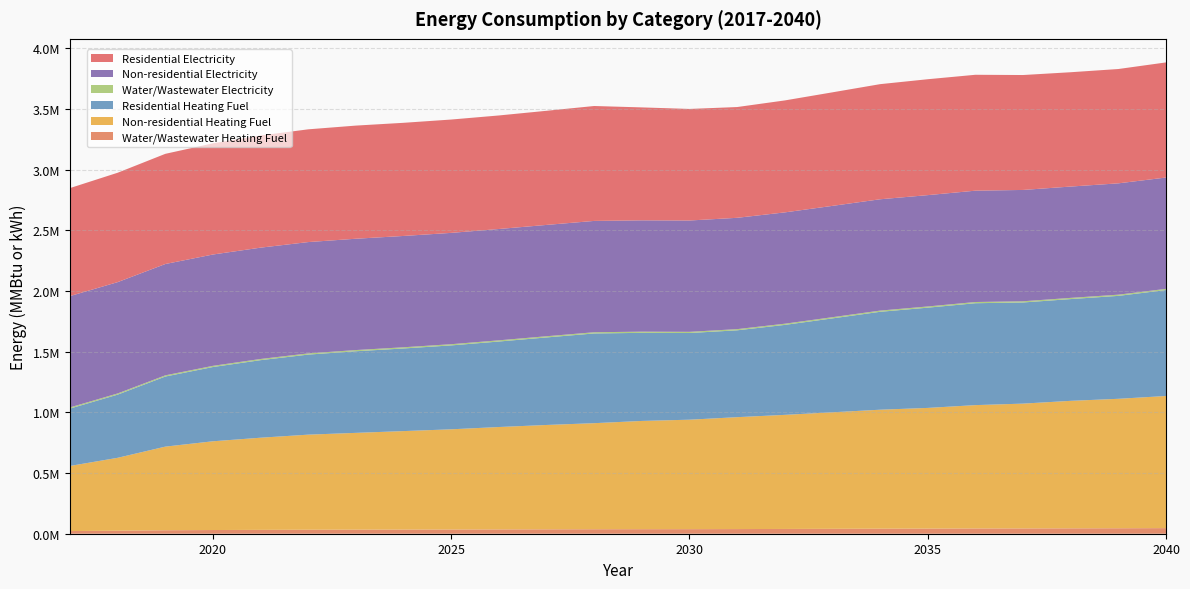

Reading left to right, what are all the values shown in this chart?

Water/Wastewater Heating Fuel: 22025.8	24838.7	28603.5	30475.5	31796.2	32892.8	33546.5	34147.7	34761.7	35564.8	36343.4	37059.1	37482.5	37658.4	38365.4	39327.2	40472.1	41604.6	42369.9	43295.3	43627.2	44421.2	45128.8	46215.7
Non-residential Heating Fuel: 536435.7	600695.8	689053.4	731224.1	759337.9	783435.4	797492.3	811549.2	825606.1	843679.2	859744.3	873801.2	891874.3	901914.9	921996.2	940069.3	960150.6	980231.9	994288.8	1016378.2	1028427.0	1050516.4	1066581.4	1088670.8
Residential Heating Fuel: 472866.4	520633.9	577663.4	612005.6	639034.8	659759.3	672550.9	680846.6	691474.5	704544.8	721290.9	739440.8	725786.2	714299.5	715730.9	741328.4	773746.0	806805.3	826058.1	839711.8	833473.0	838562.1	848235.4	872966.5
Water/Wastewater Electricity: 9574.1	9643.2	9681.6	9721.1	9767.8	9794.4	9813.4	9816.3	9822.8	9834.7	9862.7	9895.8	9804.3	9739.3	9705.4	9758.5	9834.1	9903.5	9943.9	9940.2	9898.2	9865.8	9872.1	9905.4
Non-residential Electricity: 917296.0	917296.0	917296.0	917296.0	917296.0	917296.0	917296.0	917296.0	917296.0	917296.0	917296.0	917296.0	917296.0	917296.0	917296.0	917296.0	917296.0	917296.0	917296.0	917296.0	917296.0	917296.0	917296.0	917296.0
Residential Electricity: 889994.9	901384.3	907892.5	916027.7	924162.9	929044.1	932298.2	932298.2	933925.2	935552.3	940433.4	946941.6	930671.1	919281.8	912773.6	922535.9	935552.3	948568.6	955076.8	955076.8	946941.6	942060.4	942060.4	948568.6